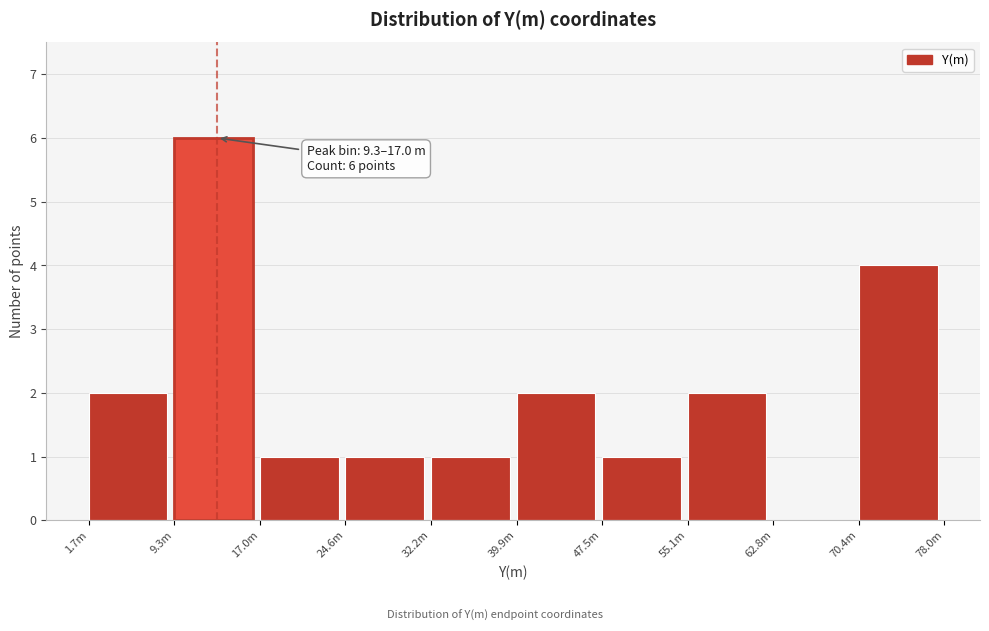

Reading left to right, what are all the values shown in this chart?

1.7m=2	9.3m=6	17.0m=1	24.6m=1	32.2m=1	39.9m=2	47.5m=1	55.1m=2	62.8m=0	70.4m=4